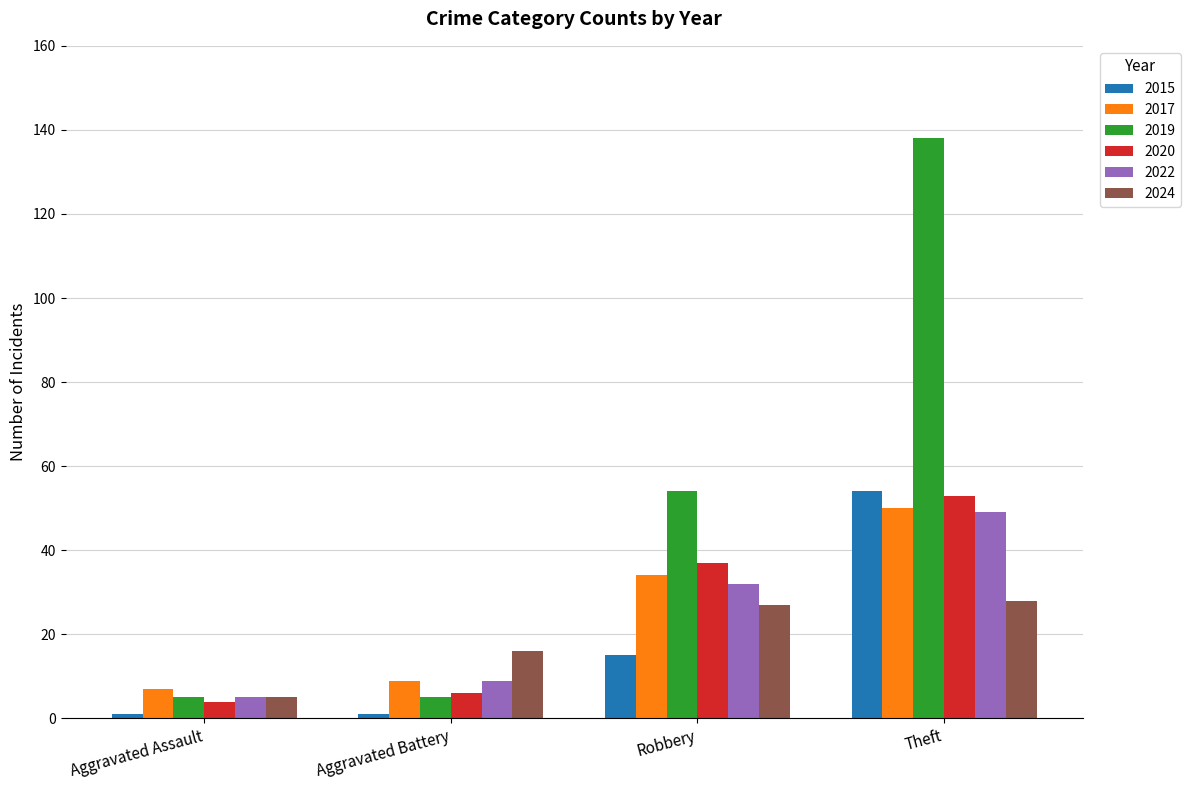

How many groups of bars are there?

4